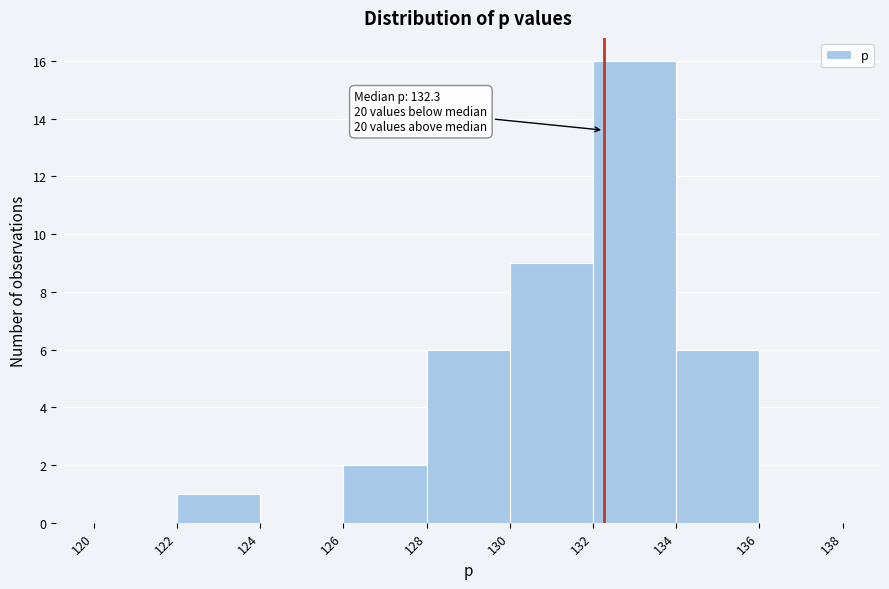

Which range on the x-axis has the tallest bar?

132 to 134